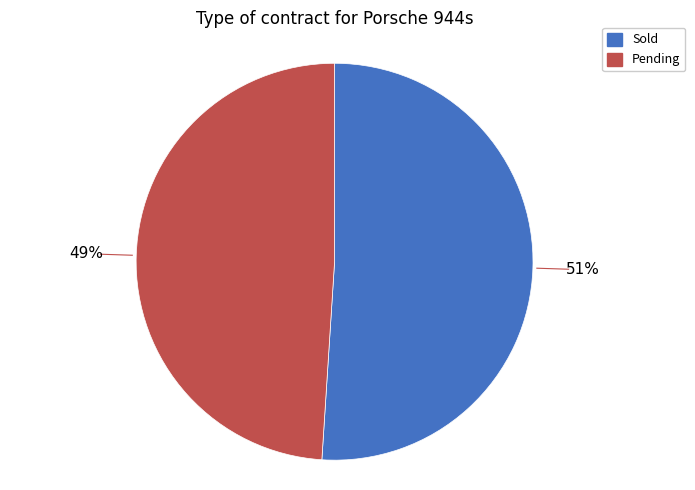

The Pending slice represents 49% of the pie. True or false?

True